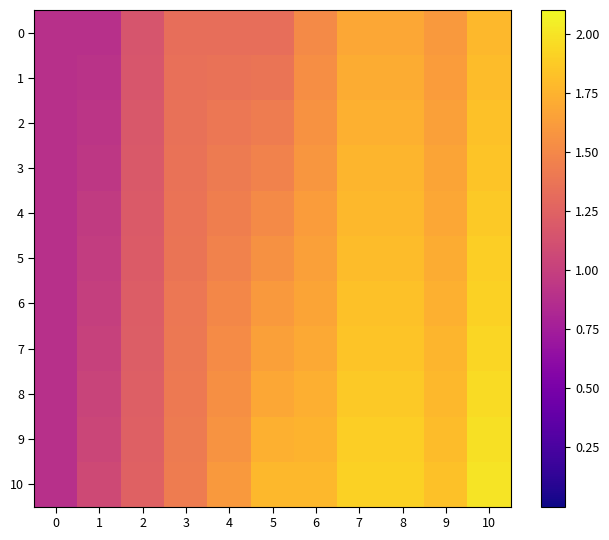

Reading right to left, what are all the values shown in this chart?

0: 10=1.8	9=1.6	8=1.7	7=1.7	6=1.5	5=1.3	4=1.3	3=1.3	2=1.2	1=0.9	0=0.9
1: 10=1.8	9=1.6	8=1.7	7=1.7	6=1.5	5=1.4	4=1.4	3=1.3	2=1.2	1=0.9	0=0.9
2: 10=1.8	9=1.6	8=1.7	7=1.7	6=1.6	5=1.4	4=1.4	3=1.4	2=1.2	1=0.9	0=0.9
3: 10=1.8	9=1.7	8=1.8	7=1.8	6=1.6	5=1.5	4=1.4	3=1.4	2=1.2	1=0.9	0=0.9
4: 10=1.9	9=1.7	8=1.8	7=1.8	6=1.6	5=1.5	4=1.4	3=1.4	2=1.2	1=1.0	0=0.9
5: 10=1.9	9=1.7	8=1.8	7=1.8	6=1.6	5=1.6	4=1.5	3=1.4	2=1.2	1=1.0	0=0.9
6: 10=1.9	9=1.7	8=1.8	7=1.8	6=1.7	5=1.6	4=1.5	3=1.4	2=1.2	1=1.0	0=0.9
7: 10=1.9	9=1.8	8=1.8	7=1.8	6=1.7	5=1.6	4=1.5	3=1.4	2=1.2	1=1.0	0=0.9
8: 10=2.0	9=1.8	8=1.9	7=1.9	6=1.7	5=1.7	4=1.5	3=1.4	2=1.2	1=1.0	0=0.9
9: 10=2.0	9=1.8	8=1.9	7=1.9	6=1.8	5=1.7	4=1.6	3=1.4	2=1.2	1=1.0	0=0.9
10: 10=2.0	9=1.8	8=1.9	7=1.9	6=1.8	5=1.8	4=1.6	3=1.4	2=1.2	1=1.1	0=0.9